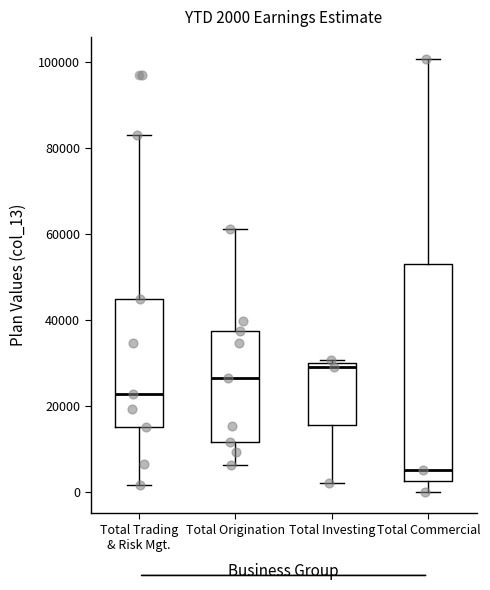

Which box has the highest median line?

Total Investing